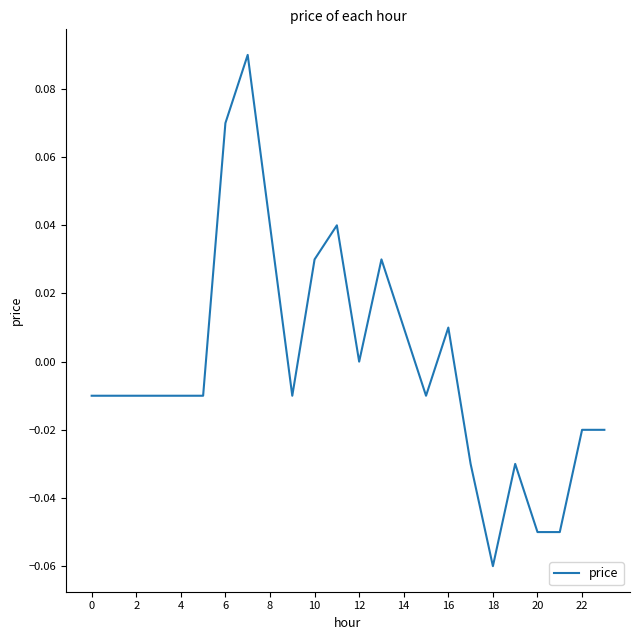

Is this an area chart (filled region under the line)?

No